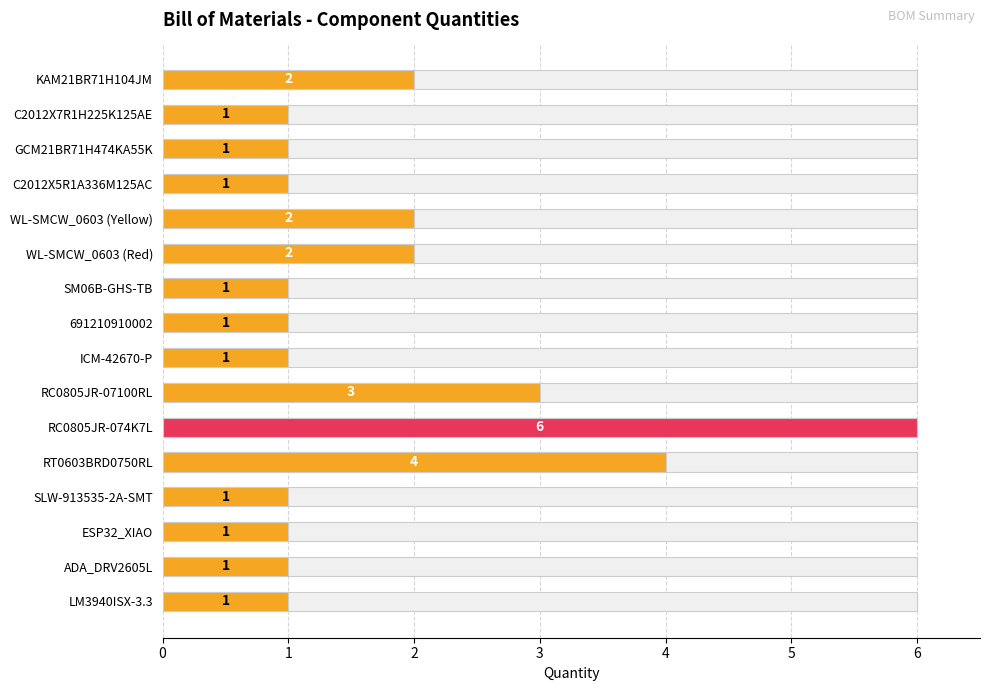

What is the minimum value shown in the chart?

1